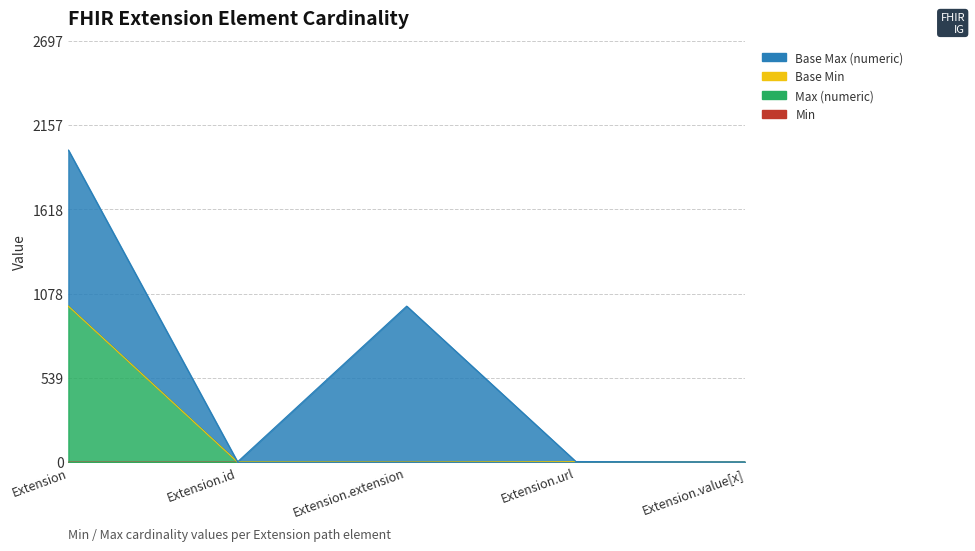

True or false: Max (numeric) and Min intersect in this chart.

False